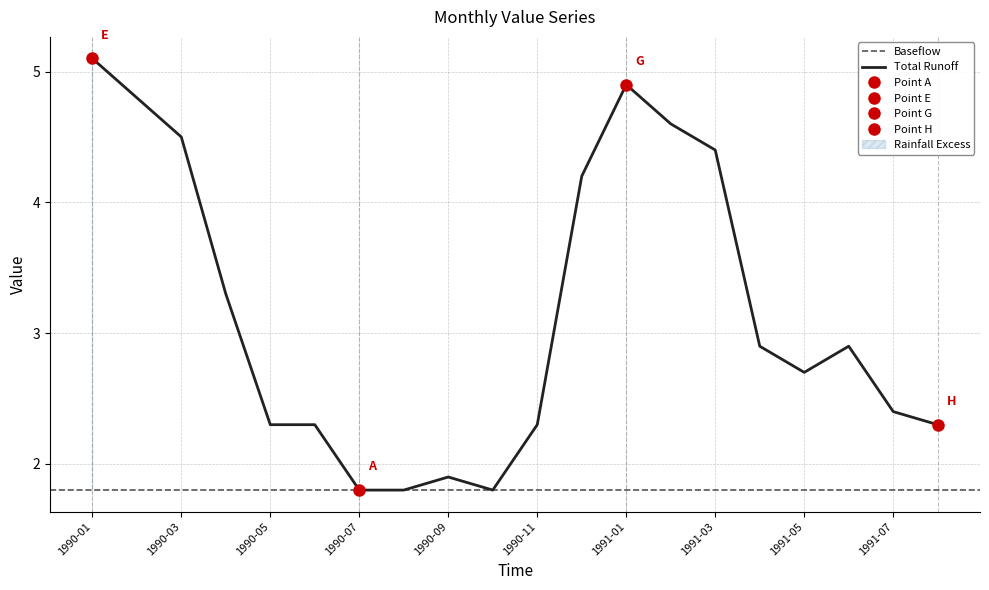

Which category has the lowest value across all series?

1990-07